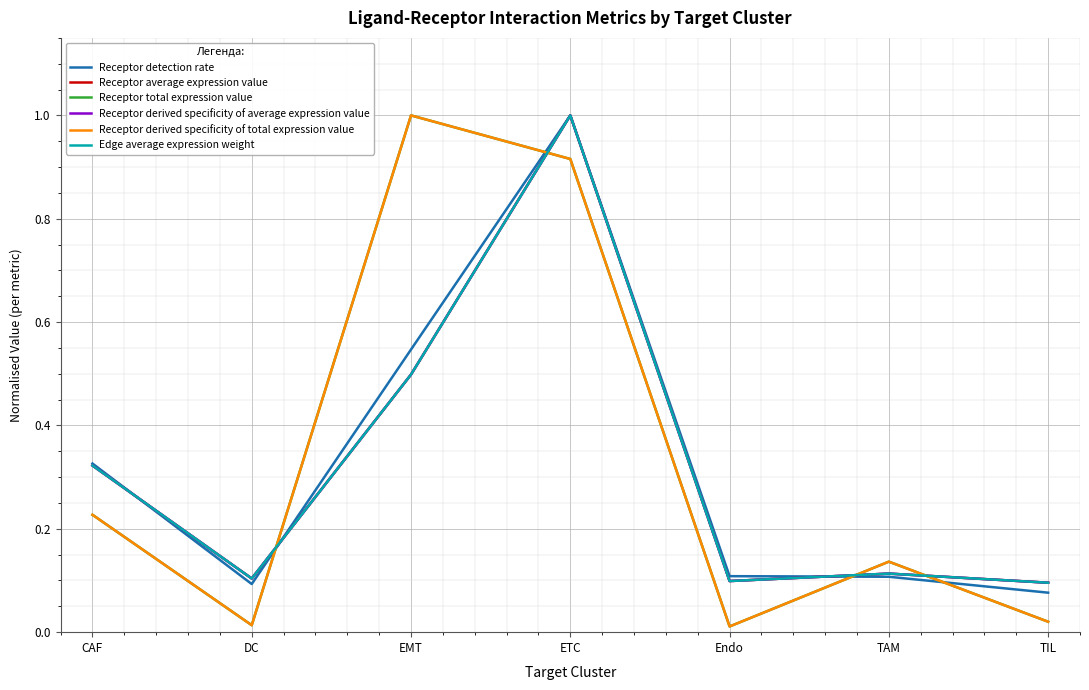

How many lines are shown in the chart?

6